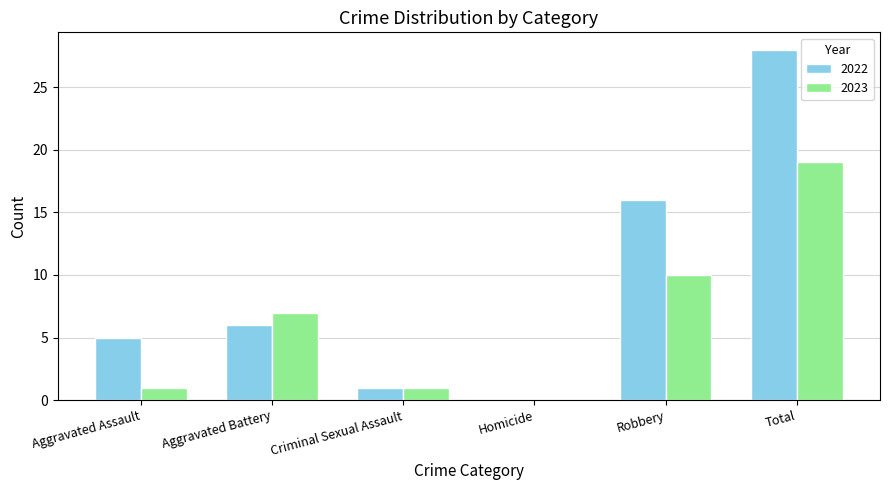

What is the difference between the 2022 values at Robbery and Total?

12